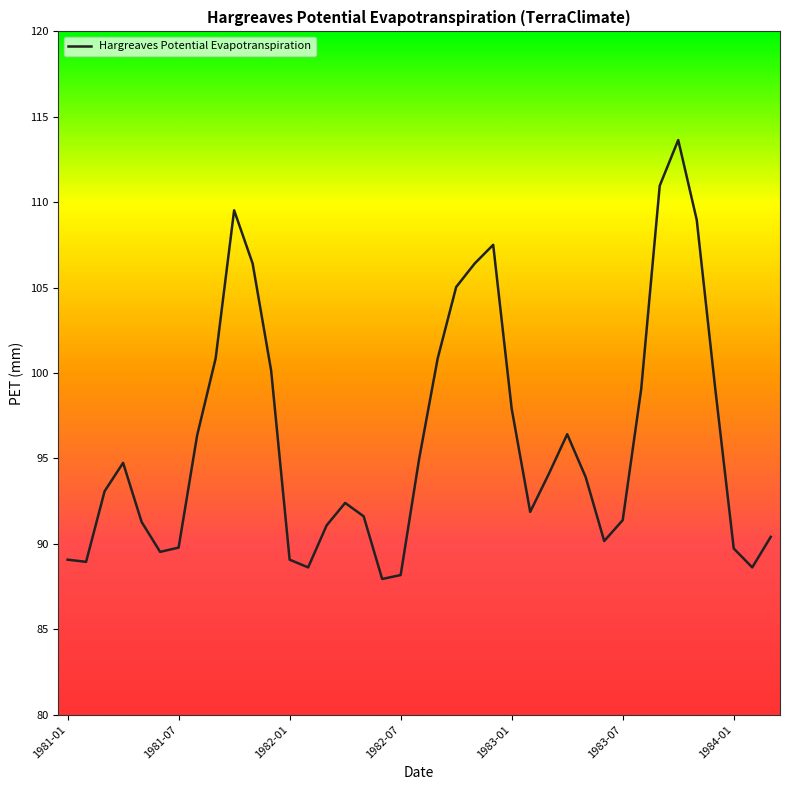

What is the sum of all values?

3749.7